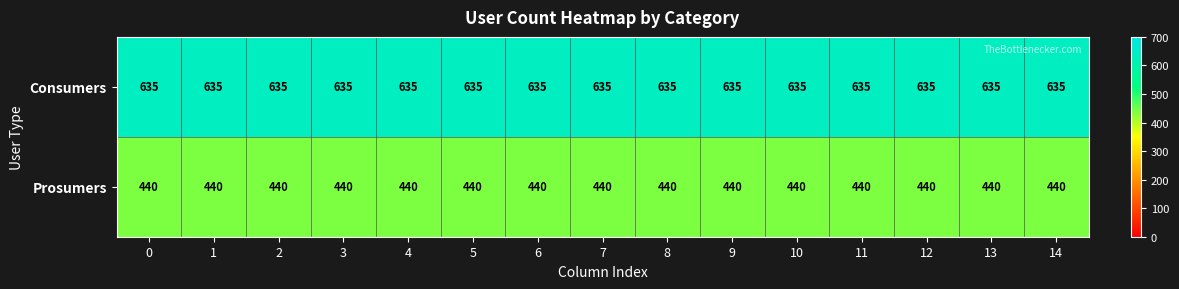

Rank the series by their maximum value, from lowest to highest.

Prosumers, Consumers